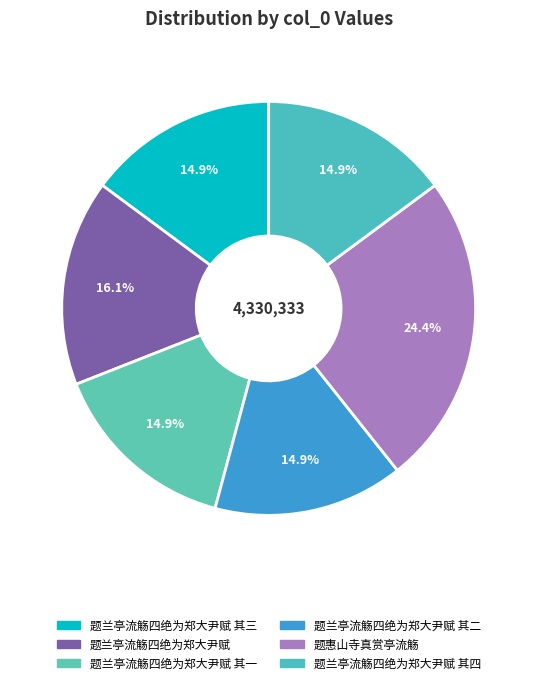

Is there a majority slice in this chart?

No